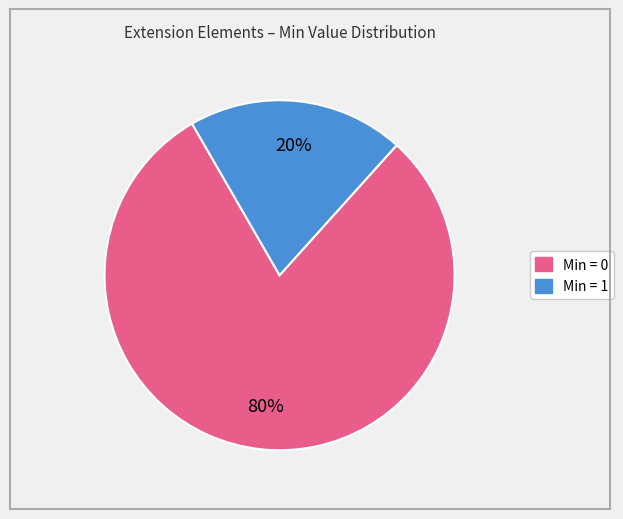

Count the number of slices in the pie.

2